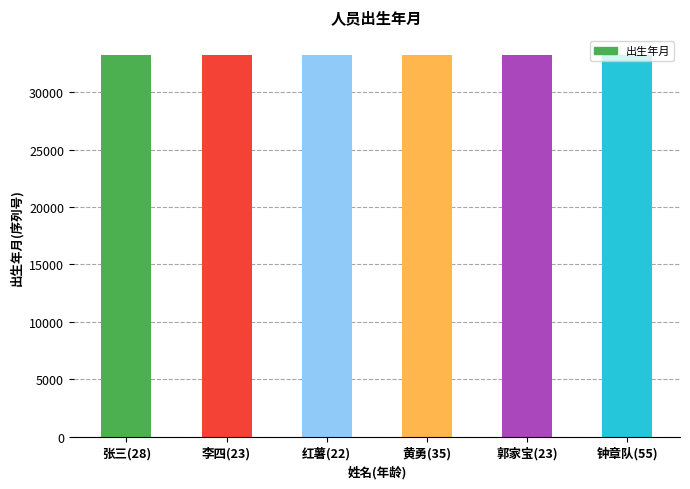

Is it true that the value at 郭家宝(23) is 33243?

True